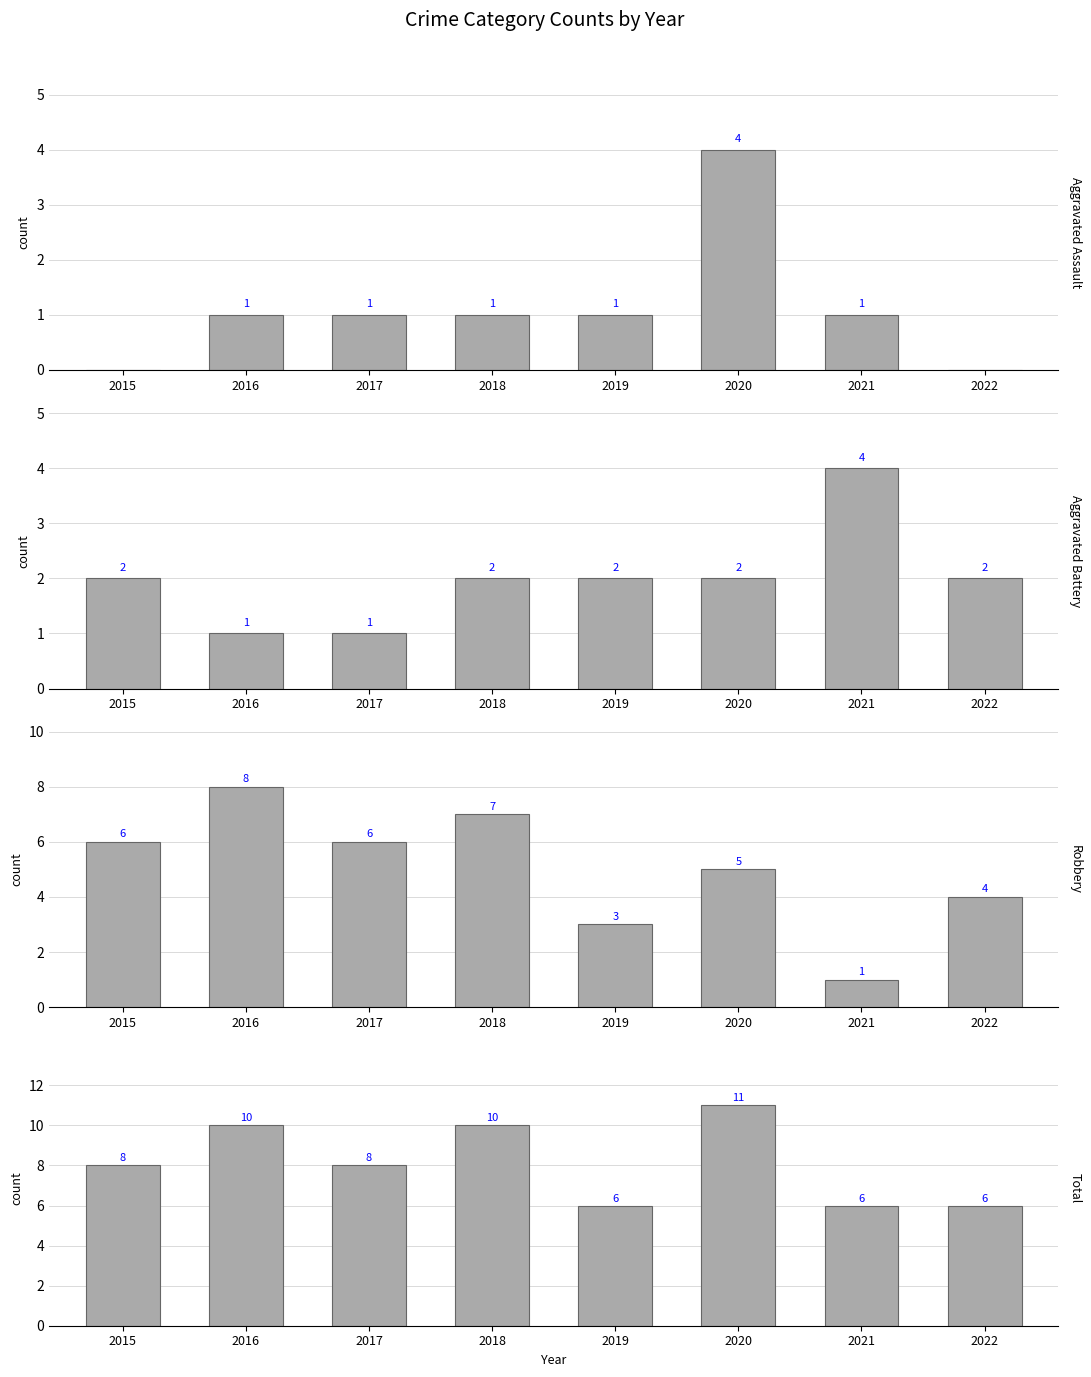

How many categories are shown in the chart?

8